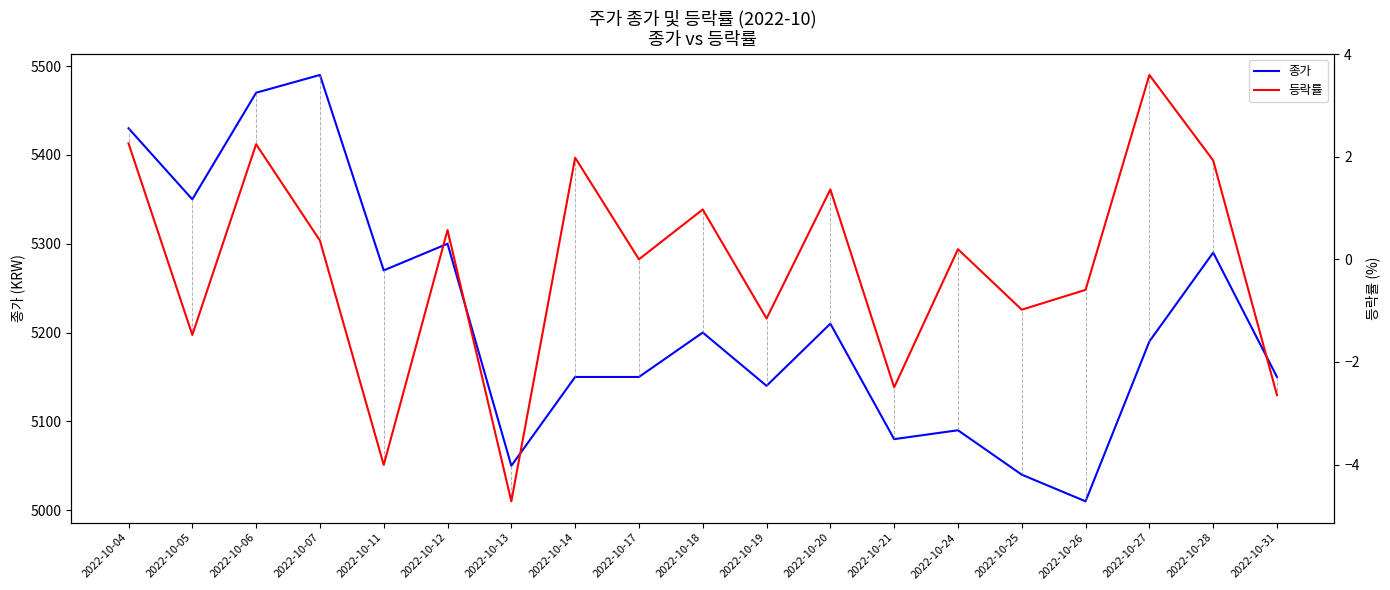

How many interior local valleys does the 등락률 series have?

7